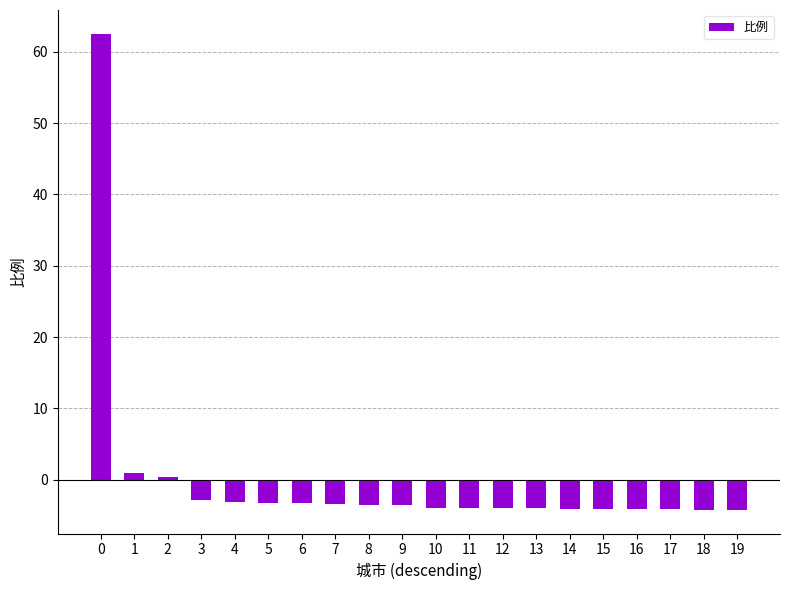

What is the greatest value displayed?

62.5